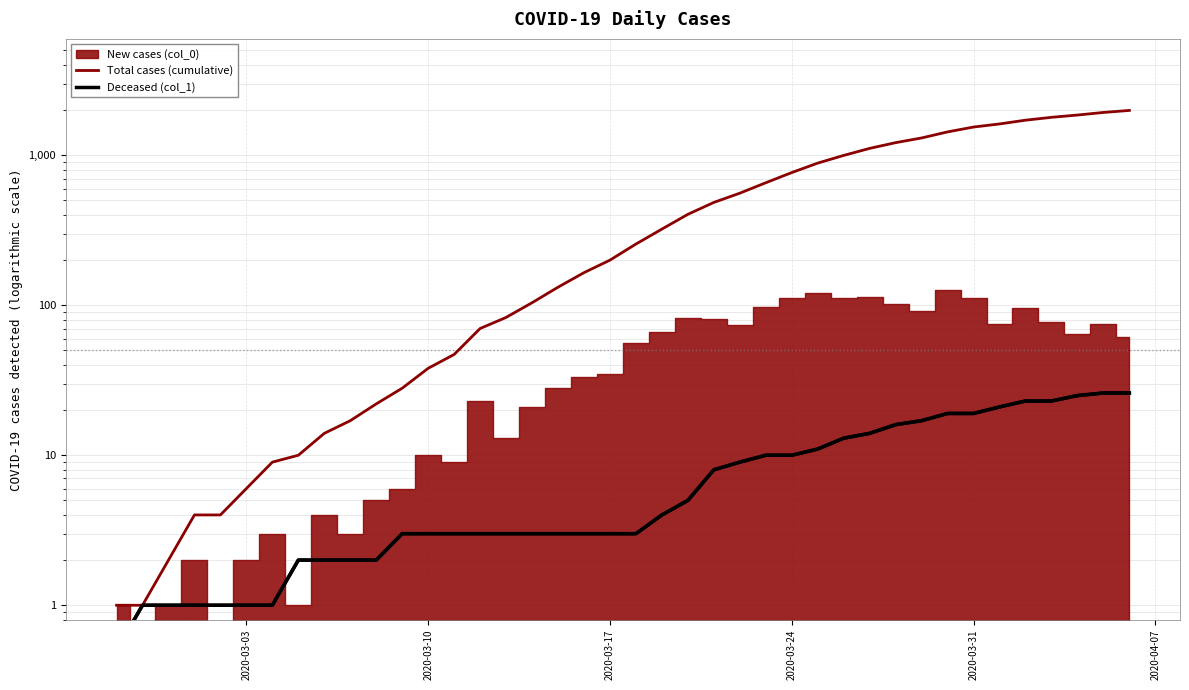

True or false: Deceased (col_1) has more than 0 points higher than both neighbors.

False